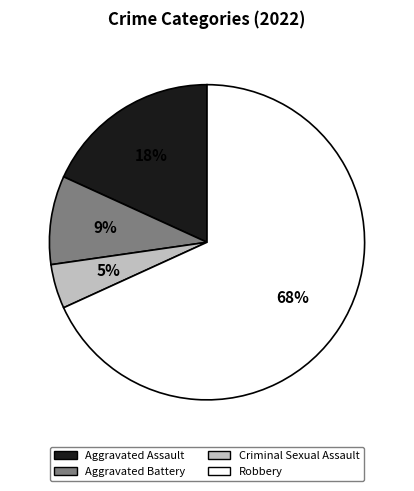

To the nearest percent, what is the average slice percentage?

25%